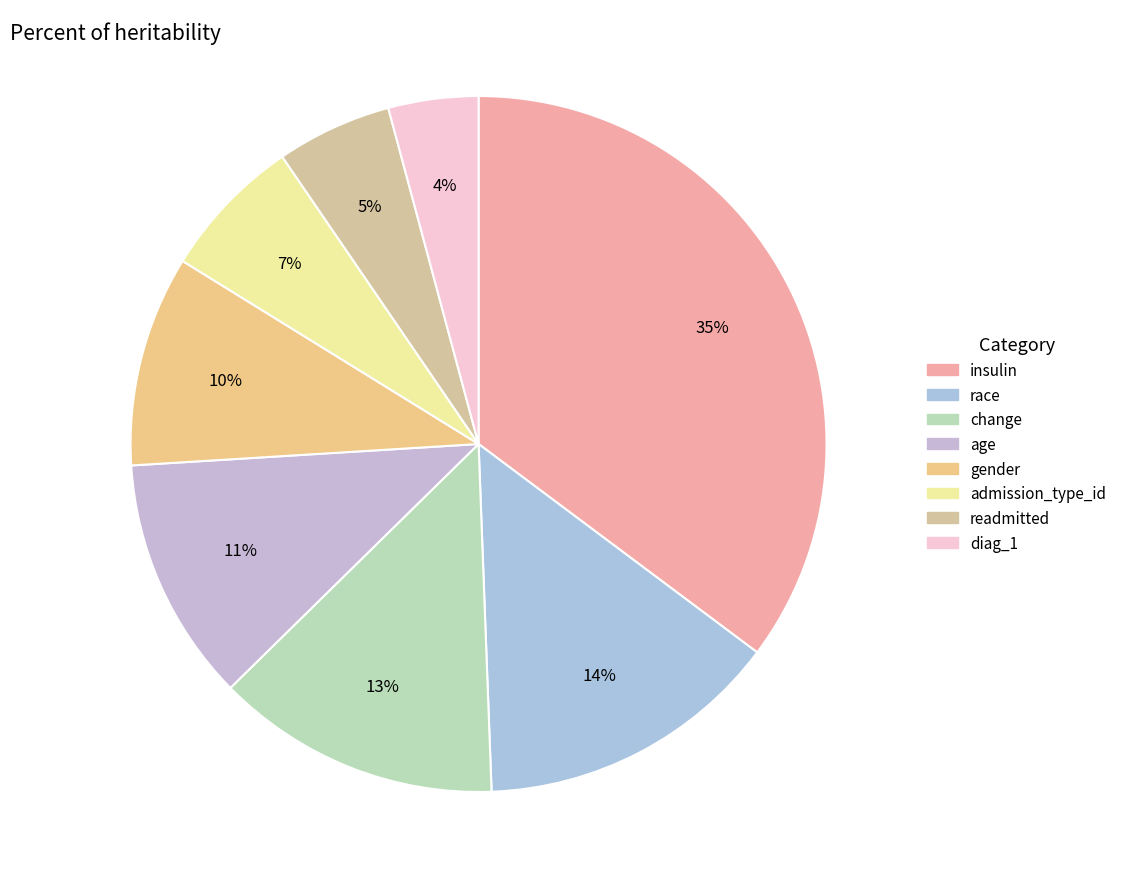

Do diag_1 and insulin together represent more than half of the pie?

No